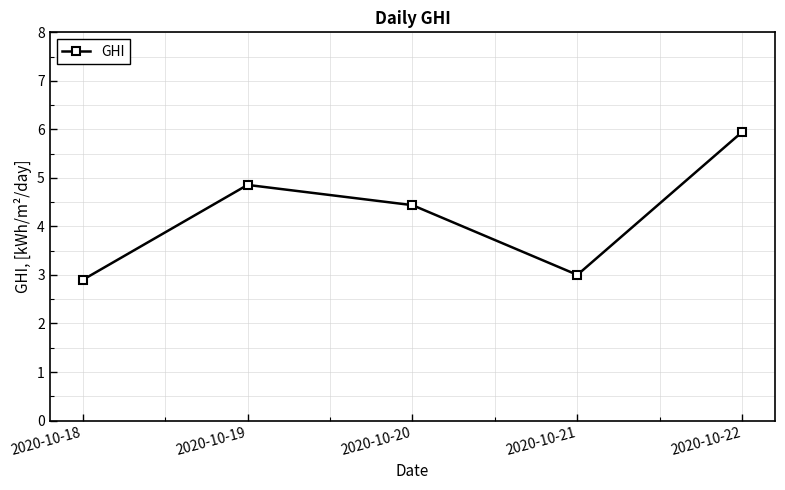

How many lines are shown in the chart?

1